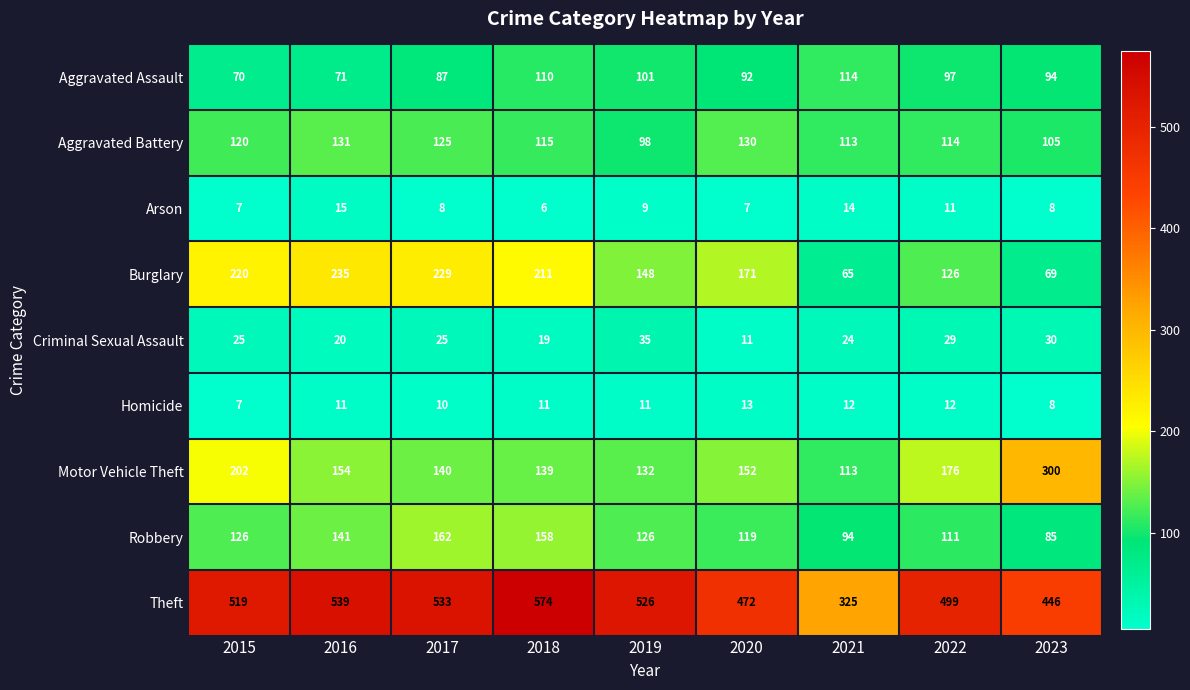

What is the difference between the Theft values at 2018 and 2017?

41